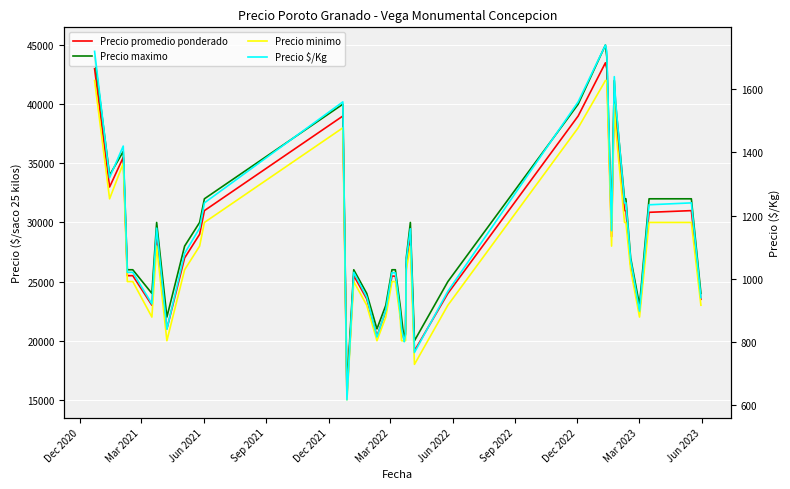

Reading left to right, list all the values displayed in this chart.

Precio promedio ponderado: 43000	33000	35500	25500	25500	23000	29000	21000	27000	29000	31000	39000	15400	25500	23545	20385	22500	25467	25455	22375	21091	20000	20615	26455	28960	19143	24000	39000	43500	43000	28800	41000	39000	31000	31000	26471	22429	30857	31000	23500
Precio maximo: 44000	34000	36000	26000	26000	24000	30000	22000	28000	30000	32000	40000	16000	26000	24000	21000	23000	26000	26000	23000	22000	20000	21000	27000	30000	20000	25000	40000	45000	44000	30000	42000	40000	32000	32000	27000	23000	32000	32000	24000
Precio minimo: 42000	32000	35000	25000	25000	22000	28000	20000	26000	28000	30000	38000	15000	25000	23000	20000	22000	25000	25000	22000	20000	20000	20000	26000	28000	18000	23000	38000	42000	42000	28000	40000	38000	30000	30000	26000	22000	30000	30000	23000
Precio $/Kg: 1720	1320	1420	1020	1020	920	1160	840	1080	1160	1240	1560	616	1020	942	815	900	1019	1018	895	844	800	825	1058	1158	766	960	1560	1740	1720	1152	1640	1560	1240	1240	1059	897	1234	1240	940